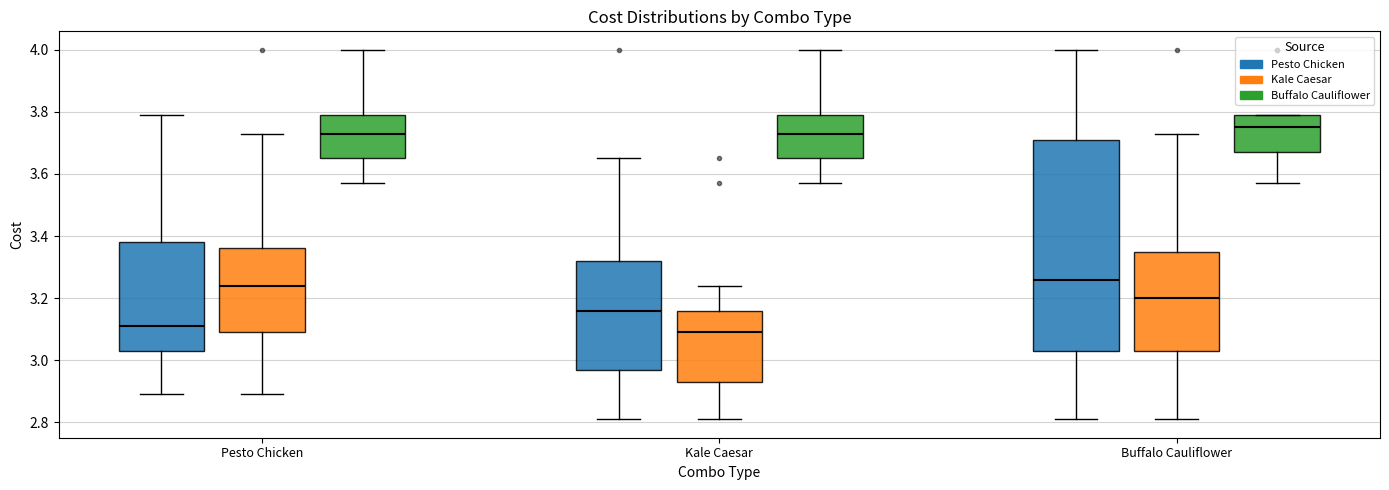

Reading left to right, transcribe this box plot: for each box, give where its median line is, the range the box spans, and where its two whiskers end, as read against the y-axis. The values are not printed on the chart, so give them approximately, as read against the axis.

Pesto Chicken (Pesto Chicken): median 3.12, box 3.04 to 3.38, whiskers 2.90 to 3.80
Pesto Chicken (Kale Caesar): median 3.24, box 3.10 to 3.36, whiskers 2.90 to 3.74
Pesto Chicken (Buffalo Cauliflower): median 3.74, box 3.66 to 3.80, whiskers 3.58 to 4.00
Kale Caesar (Pesto Chicken): median 3.16, box 2.98 to 3.32, whiskers 2.82 to 3.66
Kale Caesar (Kale Caesar): median 3.10, box 2.94 to 3.16, whiskers 2.82 to 3.24
Kale Caesar (Buffalo Cauliflower): median 3.74, box 3.66 to 3.80, whiskers 3.58 to 4.00
Buffalo Cauliflower (Pesto Chicken): median 3.26, box 3.04 to 3.72, whiskers 2.82 to 4.00
Buffalo Cauliflower (Kale Caesar): median 3.20, box 3.04 to 3.36, whiskers 2.82 to 3.74
Buffalo Cauliflower (Buffalo Cauliflower): median 3.76, box 3.68 to 3.80, whiskers 3.58 to 3.80